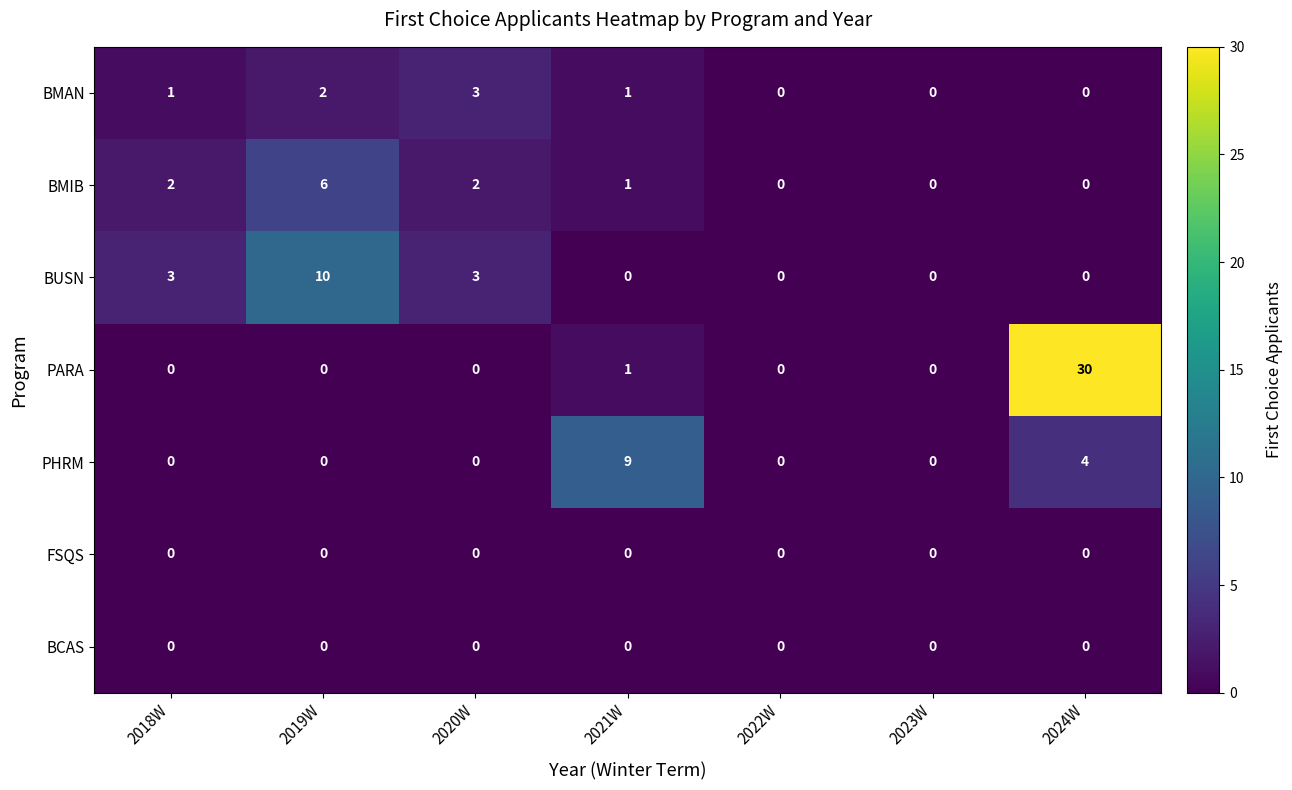

How many values in BMAN are above zero?

4